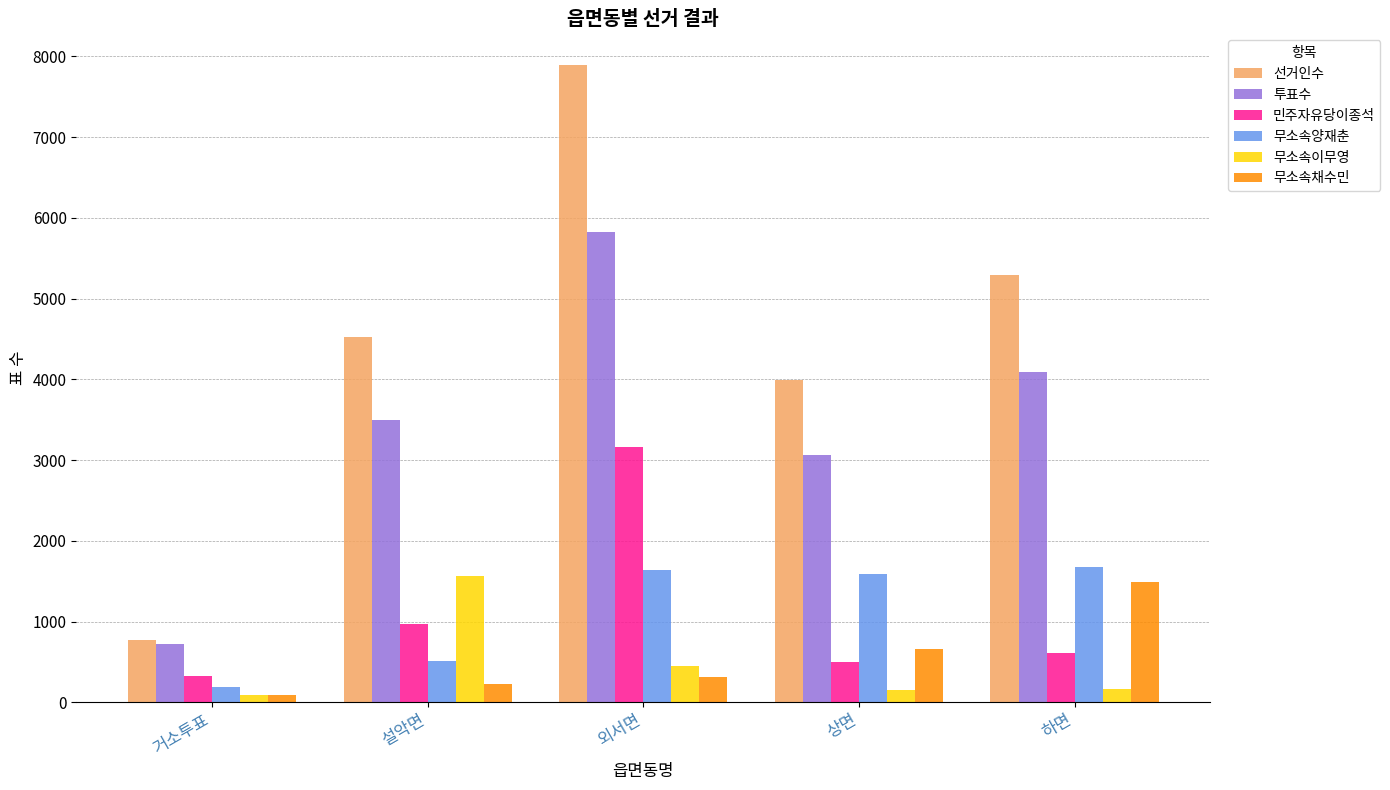

Which label corresponds to the largest value in the chart?

외서면